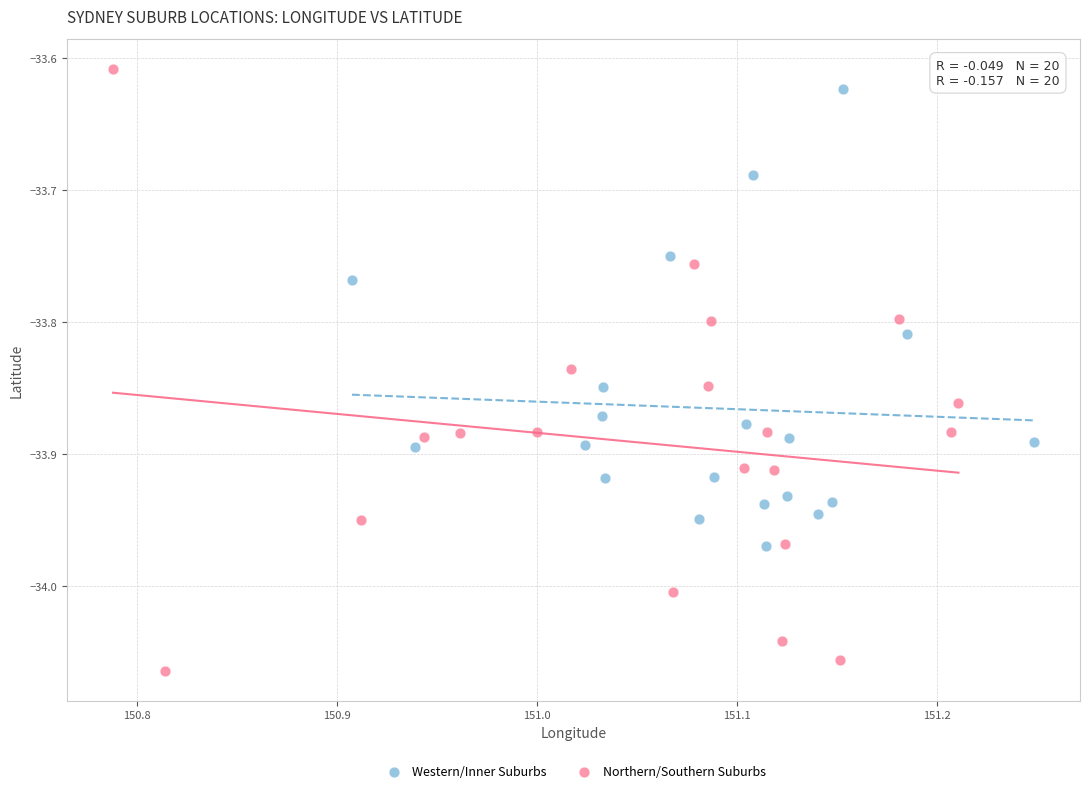

Which series contains the lowest Y value?

Northern/Southern Suburbs